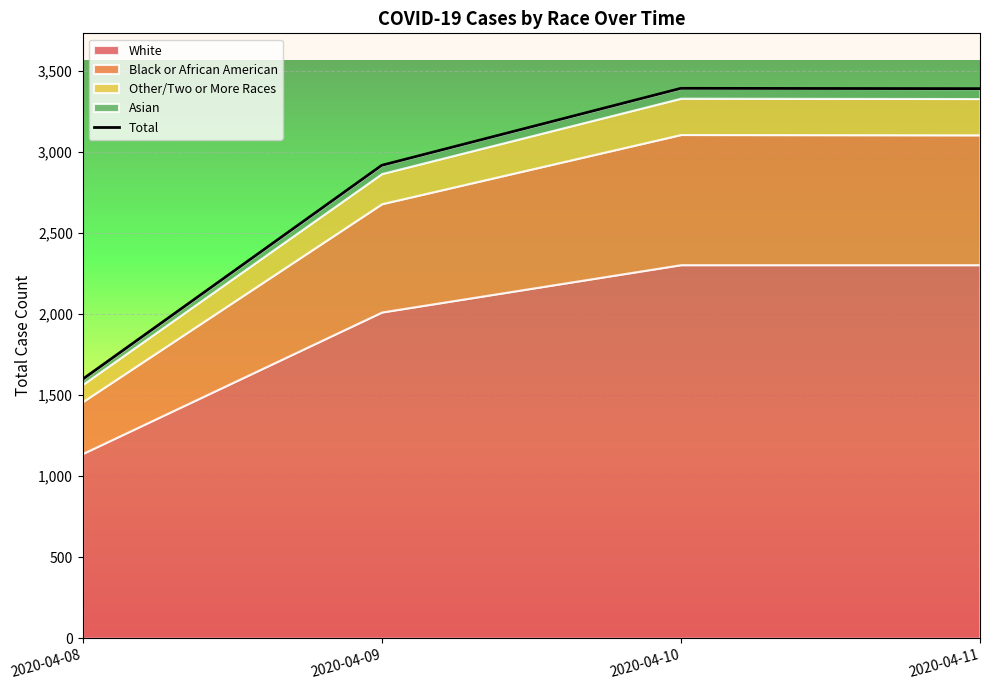

How many values exceed 3391?

1